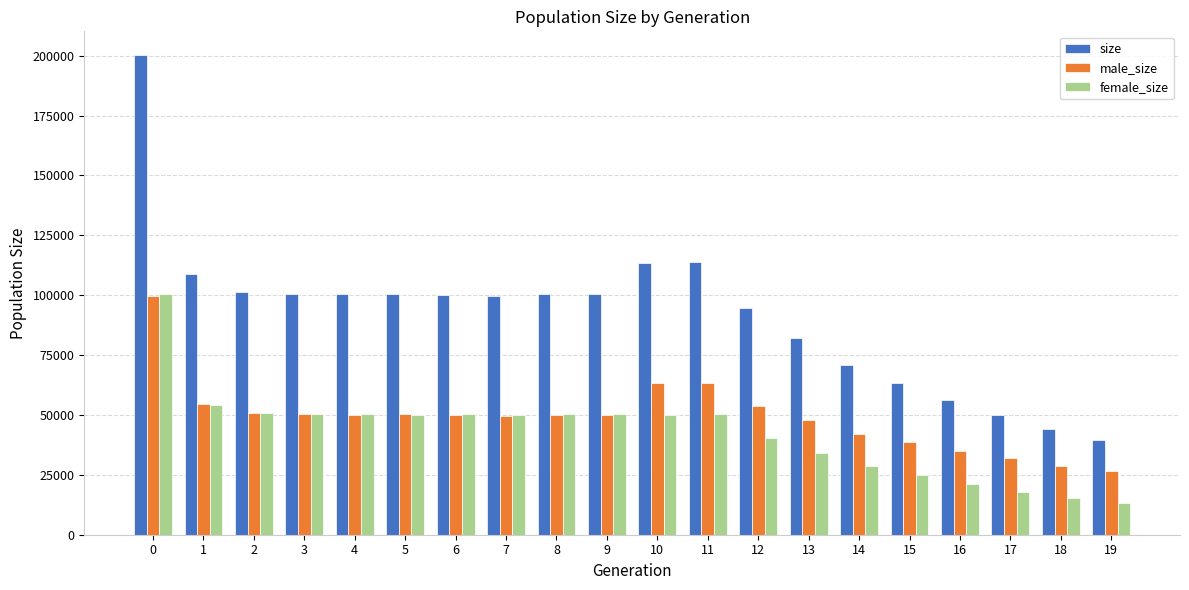

What is the total value across all series at 10?

227002